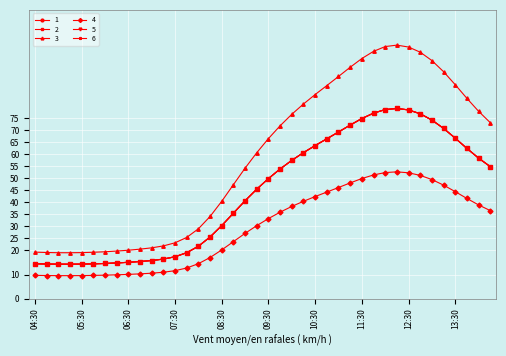

Is this an area chart (filled region under the line)?

No